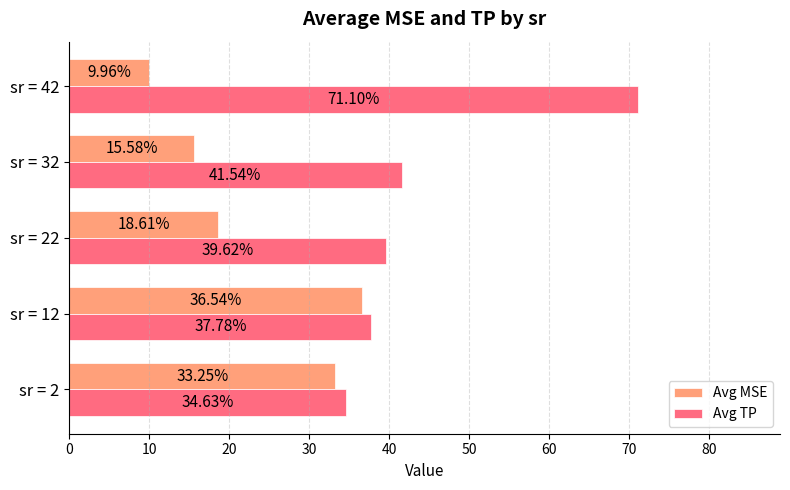

What is the difference between the maximum and minimum values in the Avg MSE series?

26.6